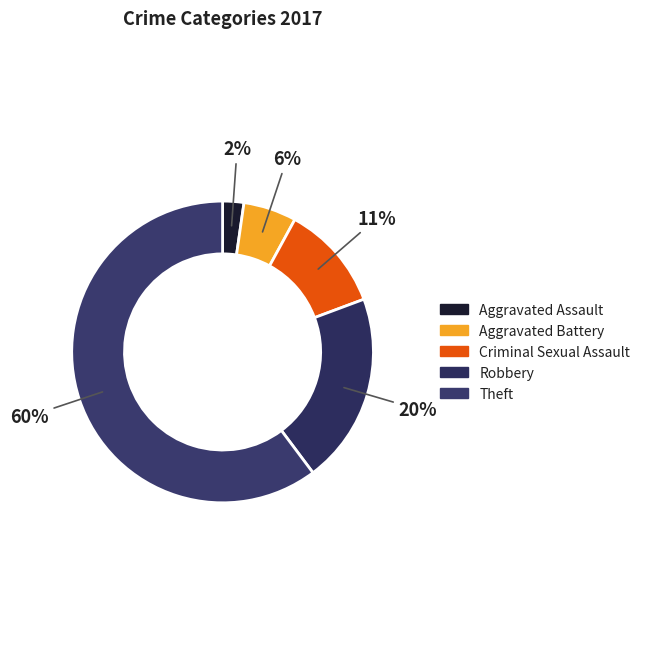

To the nearest percent, what is the average slice percentage?

20%